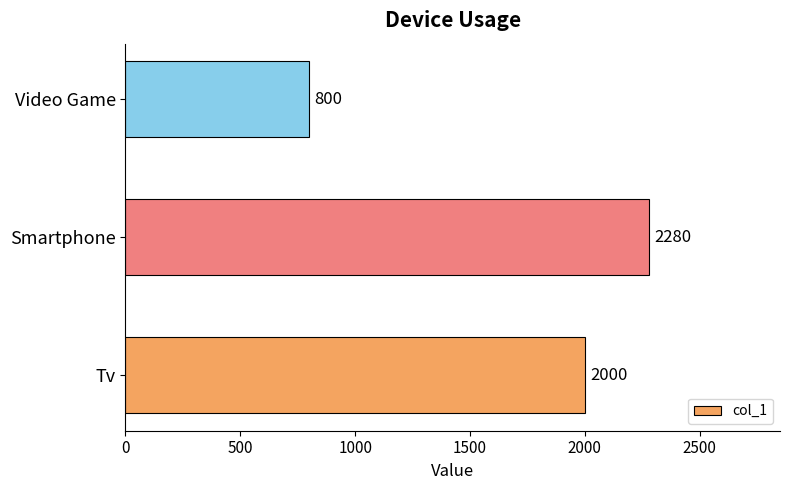

What is the difference between the maximum and minimum values?

1480